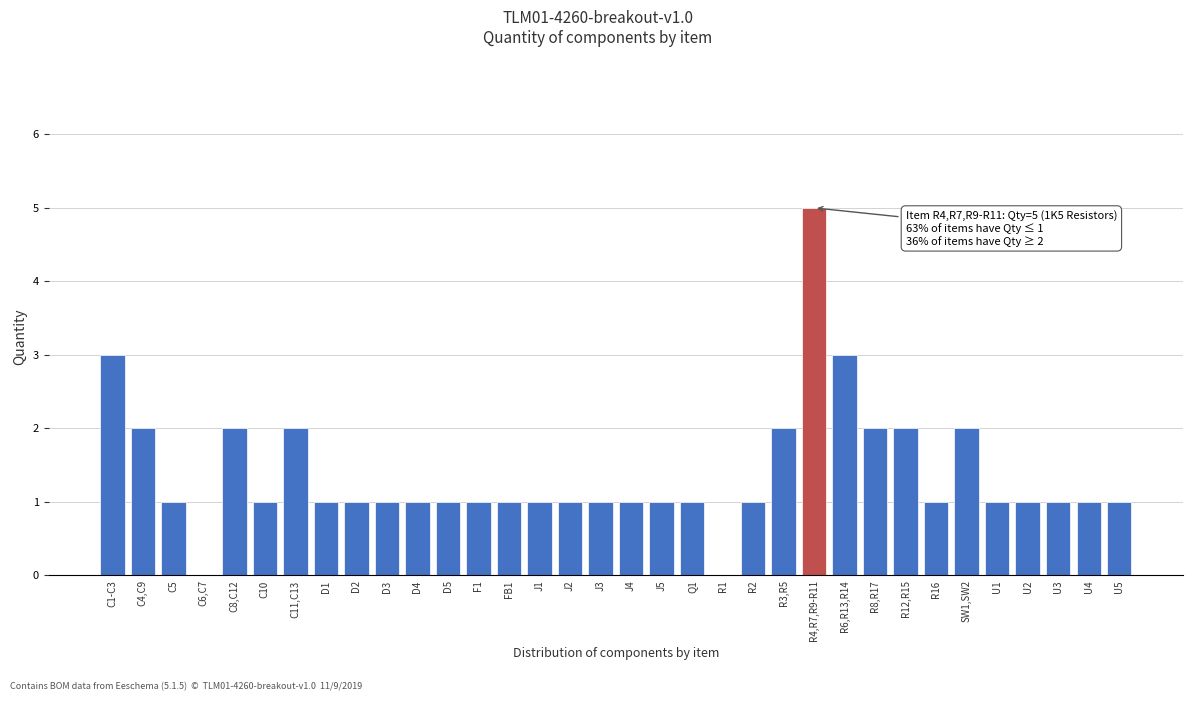

What is the sum of all values?

47